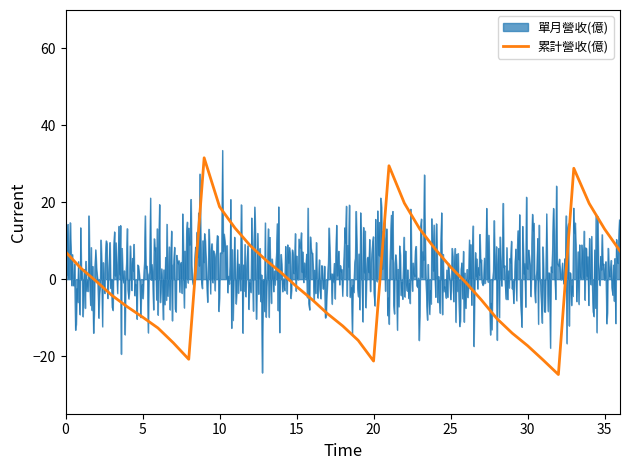

Reading left to right, what are all the values shown in this chart?

7.1	2.8	-0.6	-4.2	-7.2	-9.9	-12.7	-16.6	-20.8	31.6	18.8	13.3	8.7	5.0	1.7	-1.9	-5.3	-9.0	-12.2	-15.9	-21.3	29.5	19.8	13.0	7.8	3.2	-0.9	-5.4	-10.2	-14.0	-17.3	-21.0	-24.8	28.8	19.7	13.0	7.3